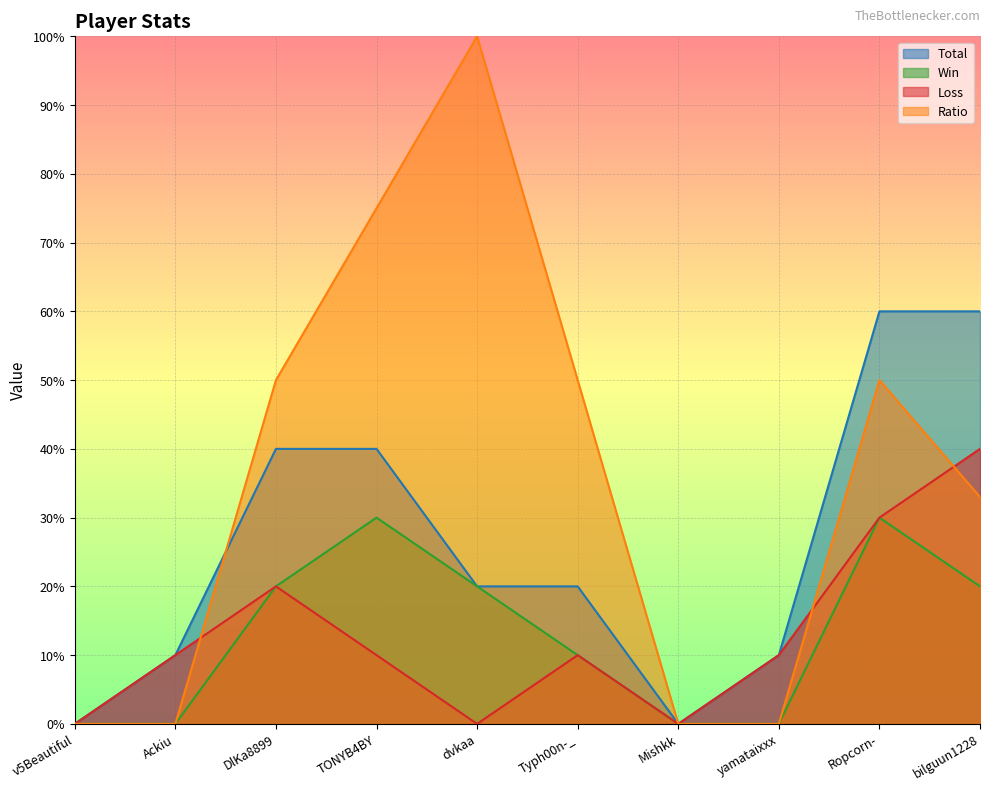

Reading left to right, extract all data points from this chart.

Total: 0	10	40	40	20	20	0	10	60	60
Win: 0	0	20	30	20	10	0	0	30	20
Loss: 0	10	20	10	0	10	0	10	30	40
Ratio: 0	0	50	75	100	50	0	0	50	33